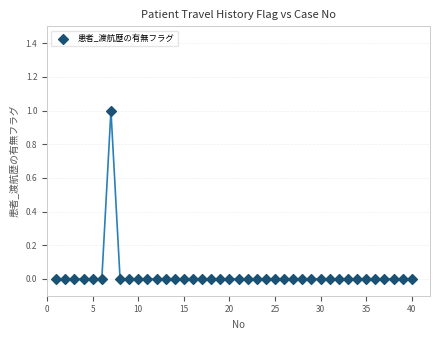

What is the range of X values (max minus min)?

39